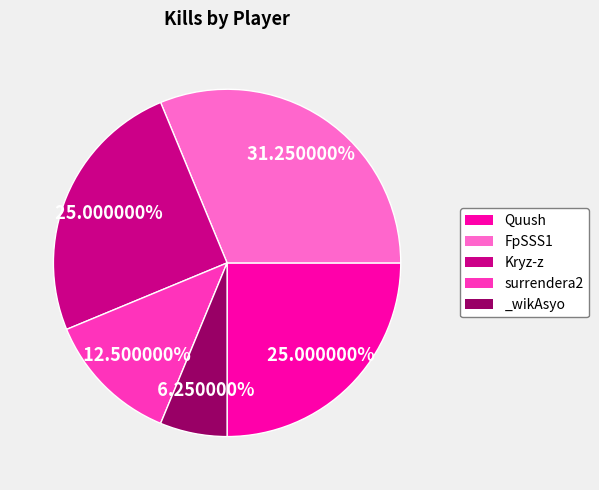

Is _wikAsyo the majority of the pie?

No